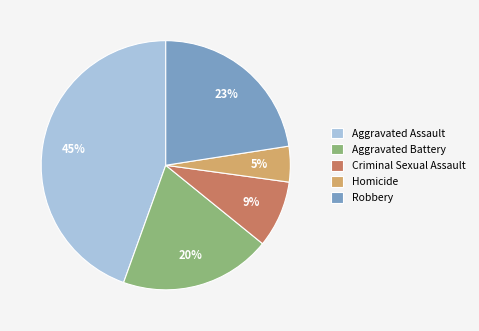

How many segments does this pie chart have?

5